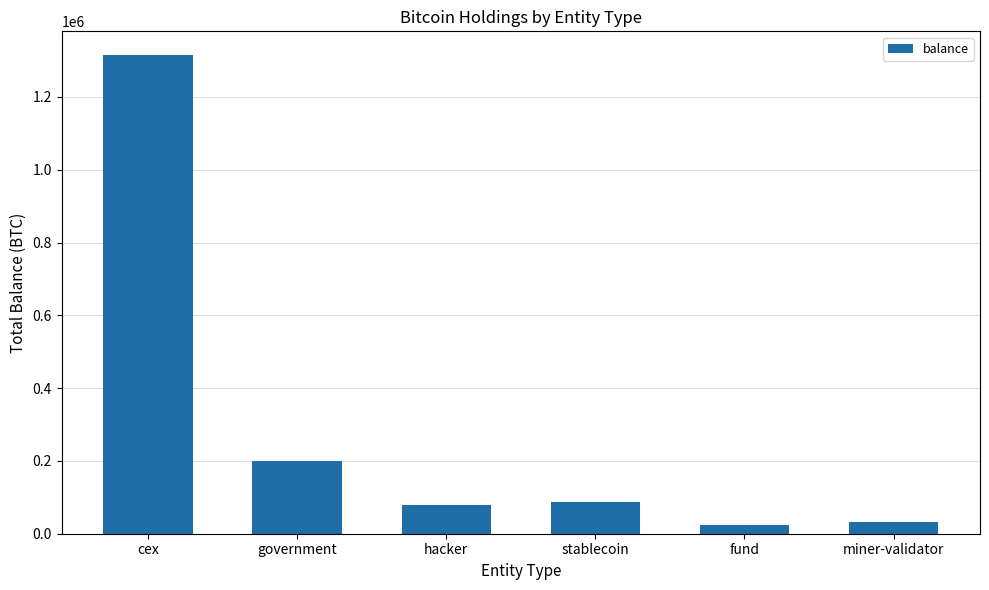

At which label is the value closest to 669808?

government